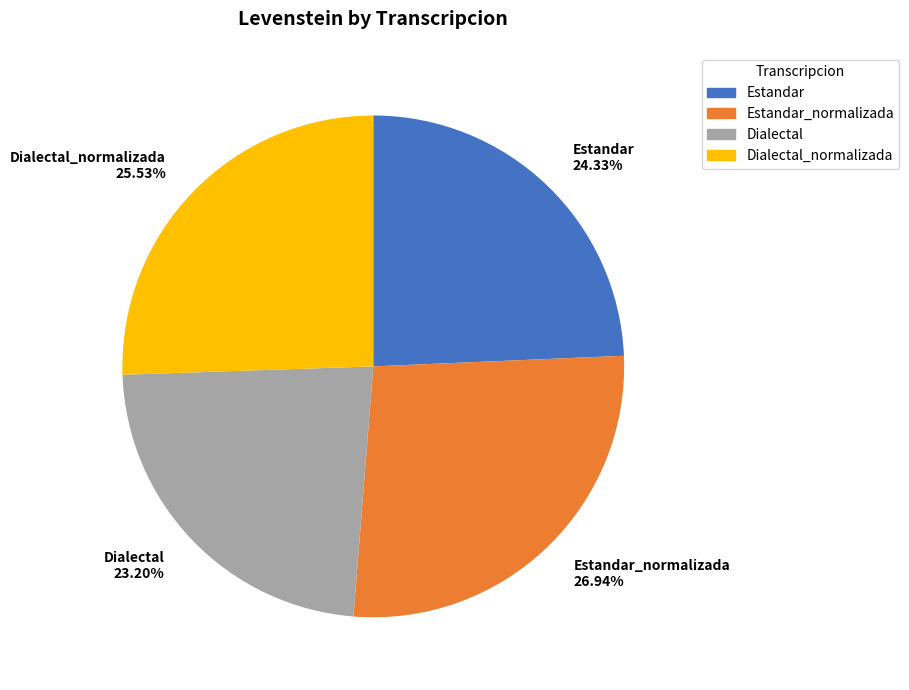

Does any single category account for the majority?

No